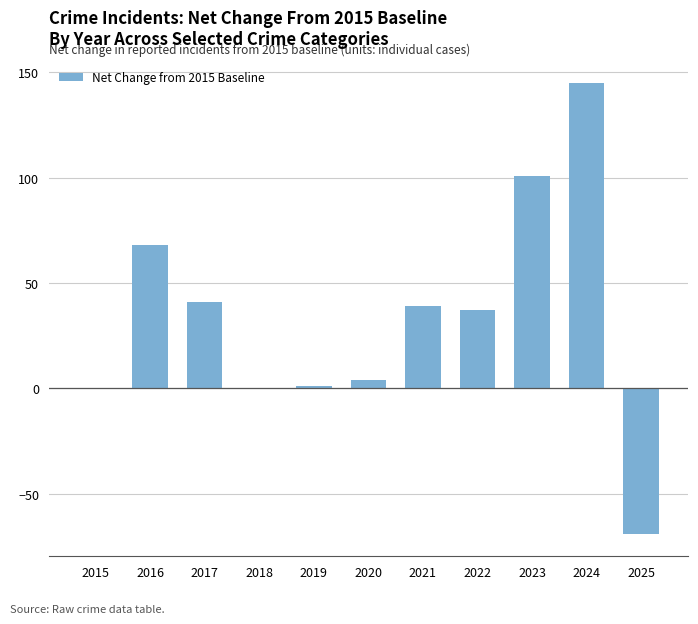

Are the bars horizontal?

No